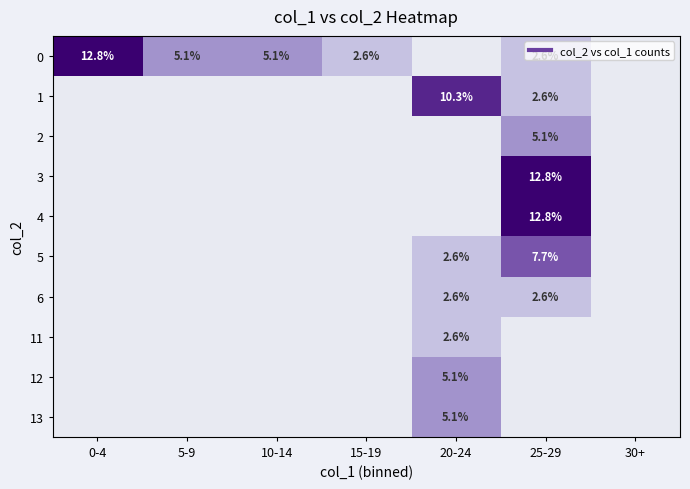

Rank the series by their maximum value, from lowest to highest.

6, 11, 2, 12, 13, 5, 1, 0, 3, 4